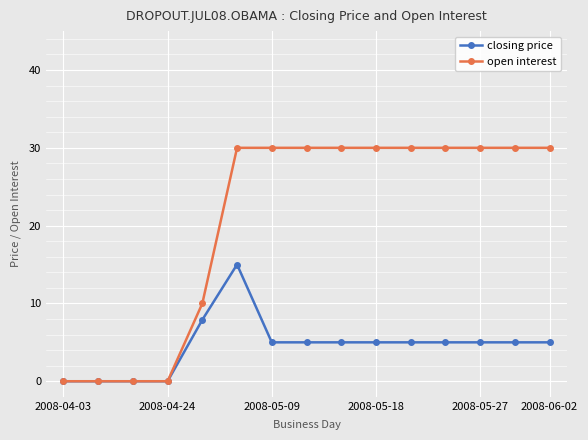

What is the highest value of the closing price series?

15.0